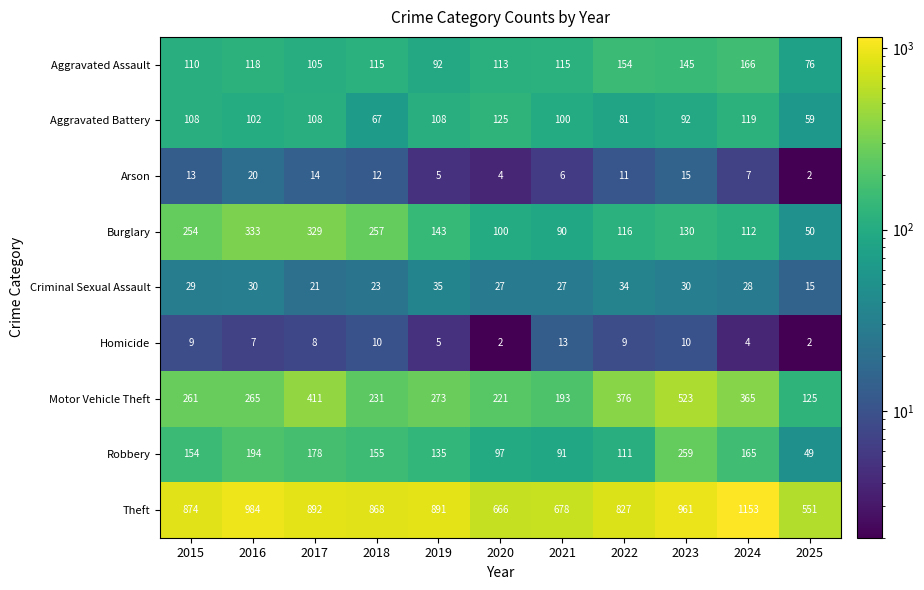

What is the minimum value shown in the chart?

2